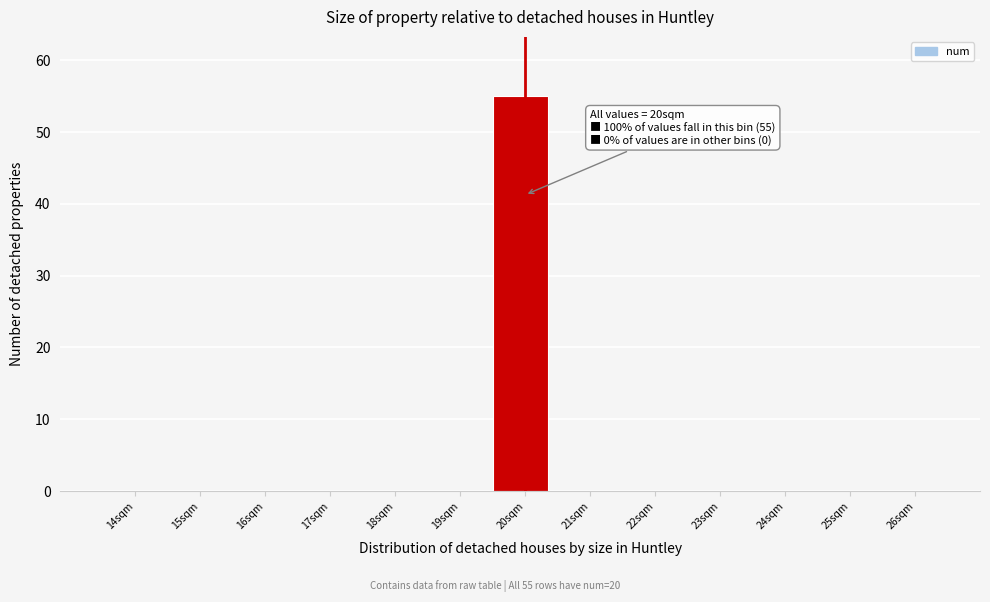

Reading left to right, transcribe all the data shown in this chart.

14sqm=0	15sqm=0	16sqm=0	17sqm=0	18sqm=0	19sqm=0	20sqm=55	21sqm=0	22sqm=0	23sqm=0	24sqm=0	25sqm=0	26sqm=0